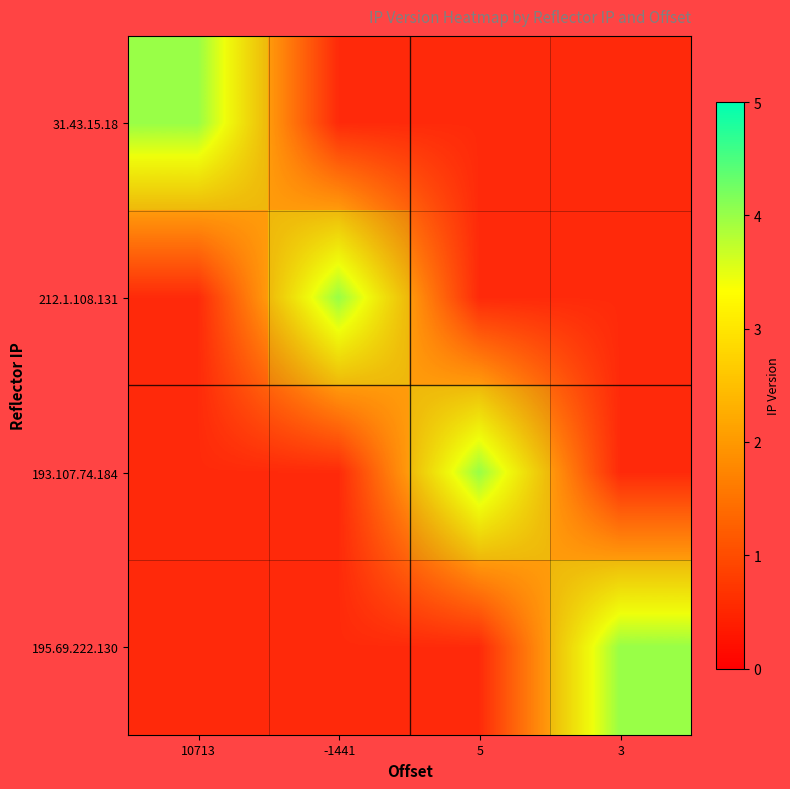

How many distinct data groups are displayed?

4